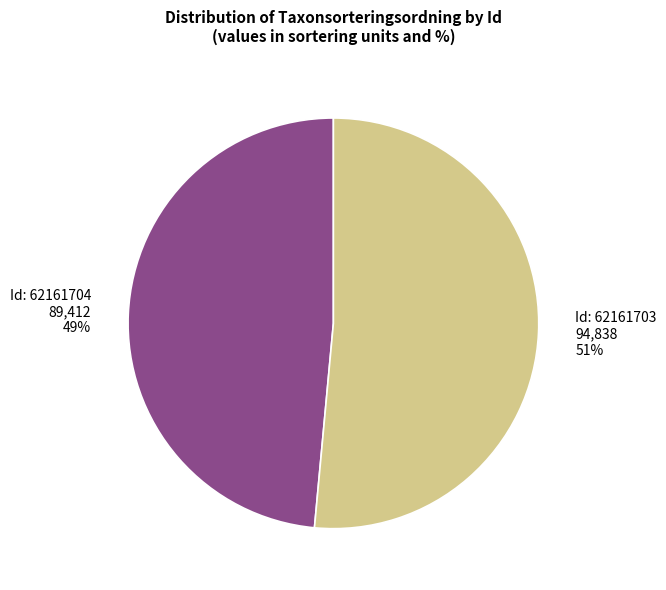

Is there a majority slice in this chart?

Yes